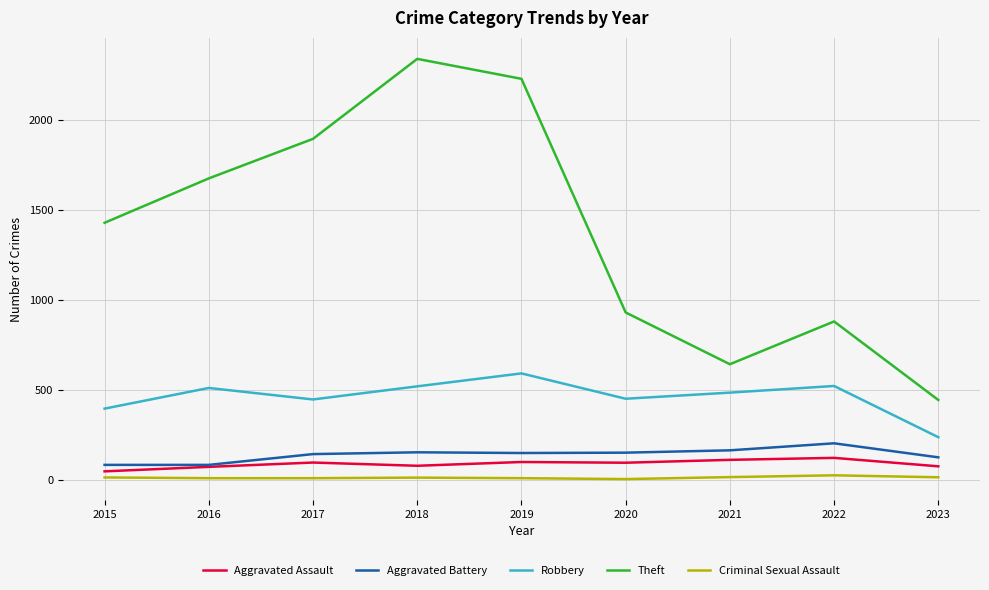

How many lines are shown in the chart?

5